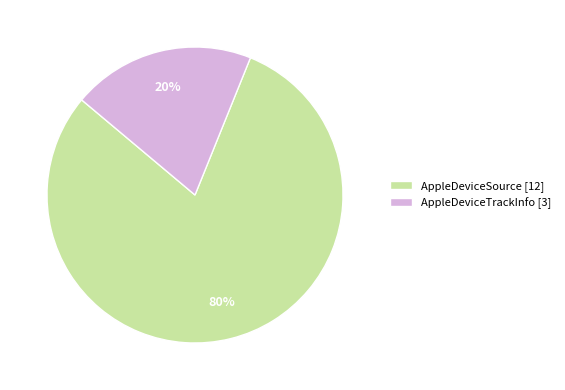

Between AppleDeviceSource [12] and AppleDeviceTrackInfo [3], which is larger?

AppleDeviceSource [12]